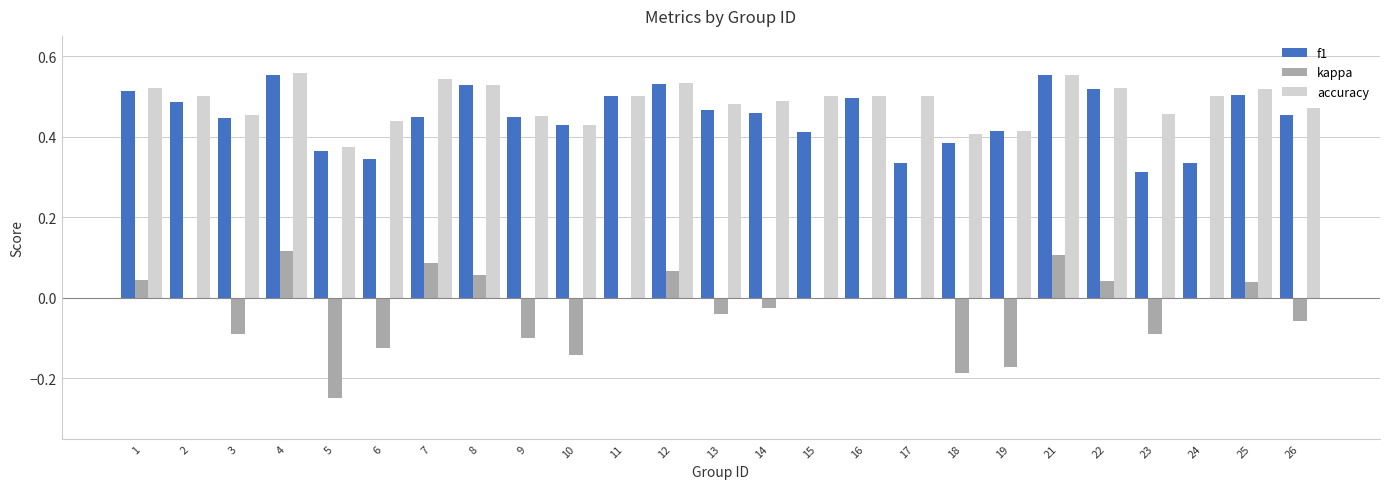

Is it true that f1 equals 0.2 at 2?

False